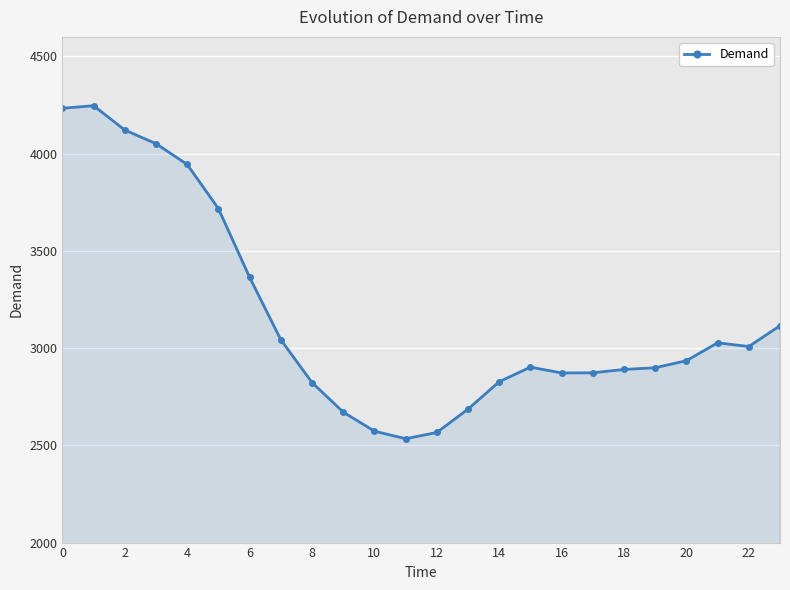

What is the value of the 9th point from the left?

2823